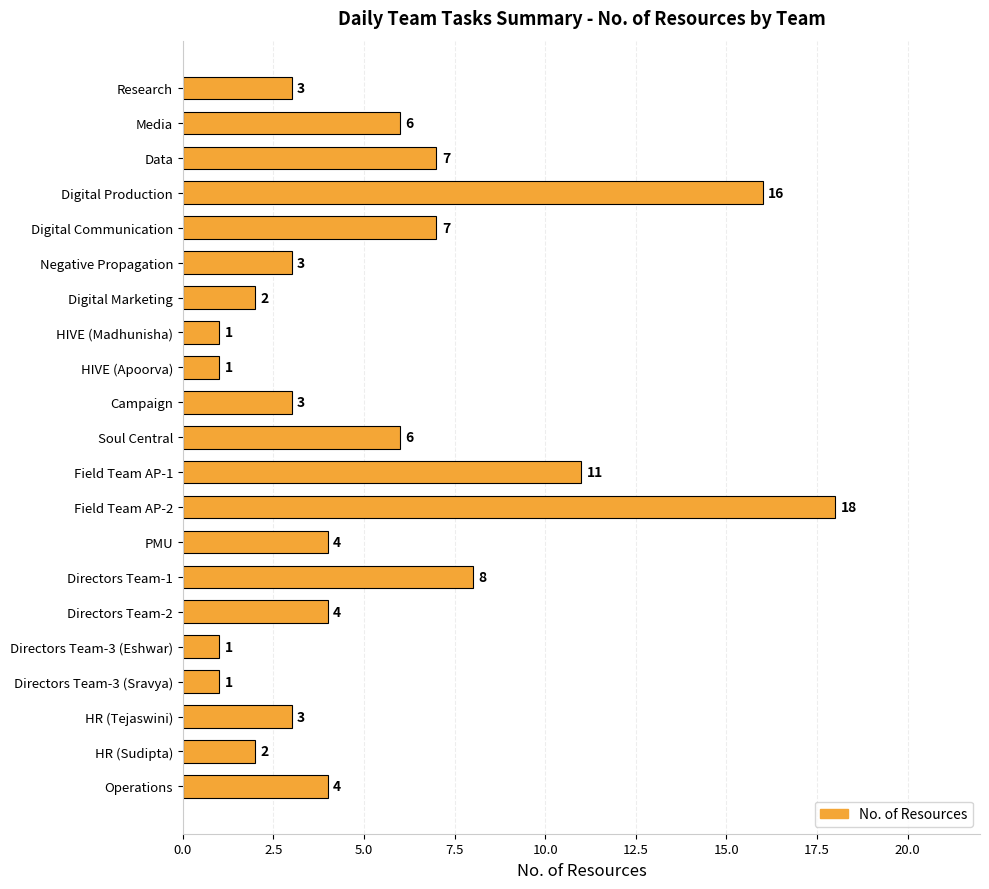

Which label corresponds to the largest value in the chart?

Field Team AP-2